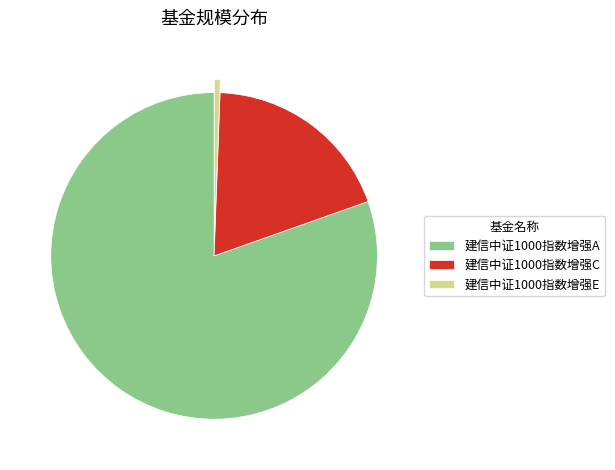

Rank the categories by value from lowest to highest.

建信中证1000指数增强E, 建信中证1000指数增强C, 建信中证1000指数增强A